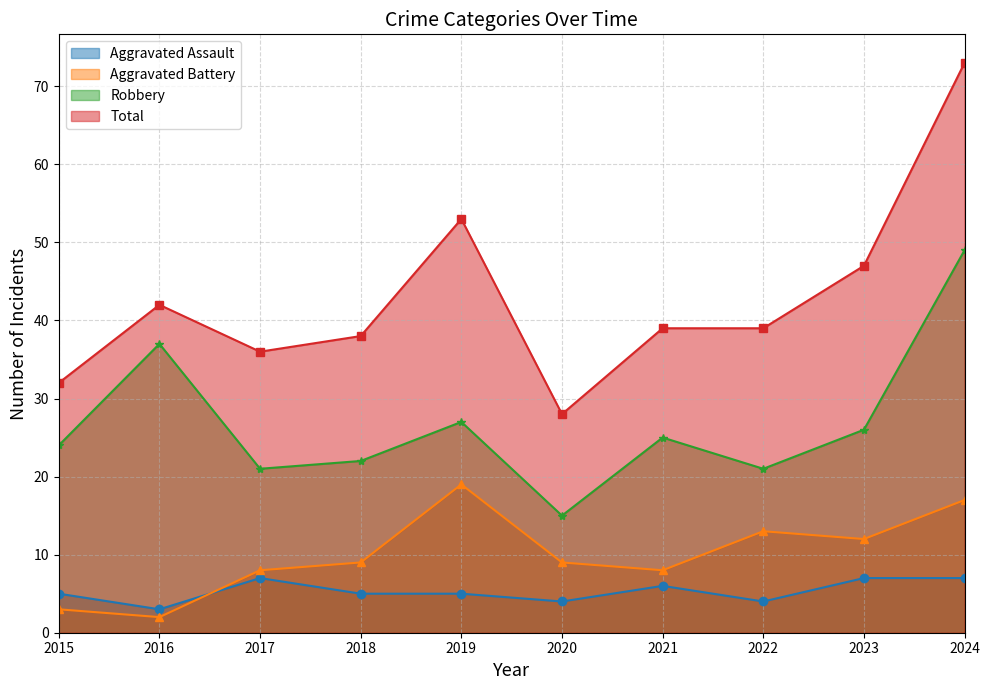

Where does the Aggravated Battery series first go above 9?

2019